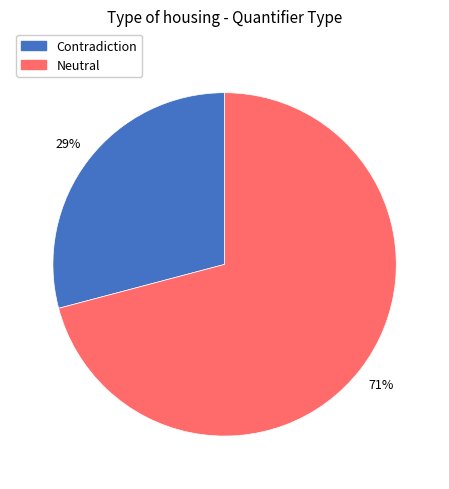

Between Contradiction and Neutral, which is larger?

Neutral